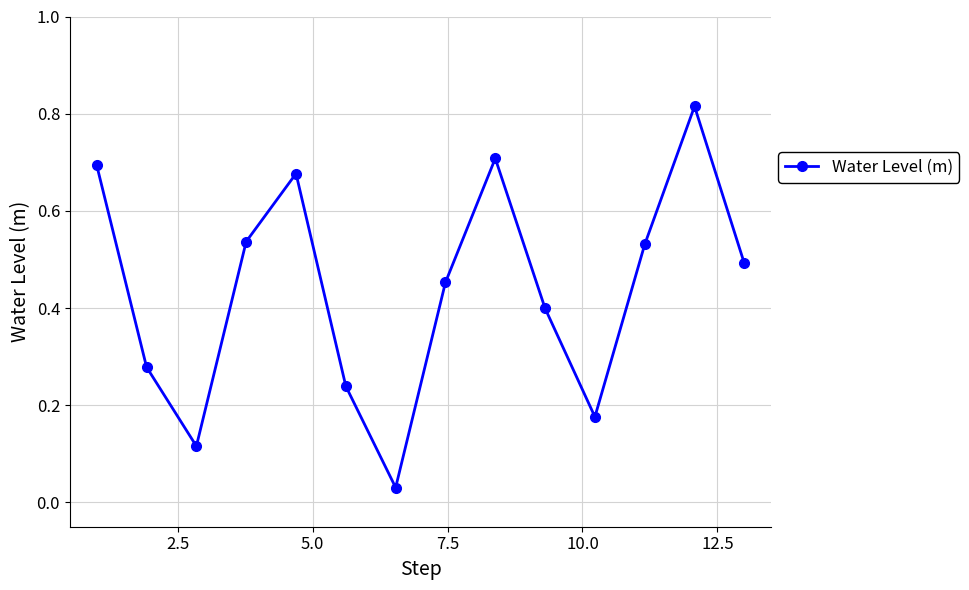

How many data points does each series have?

14